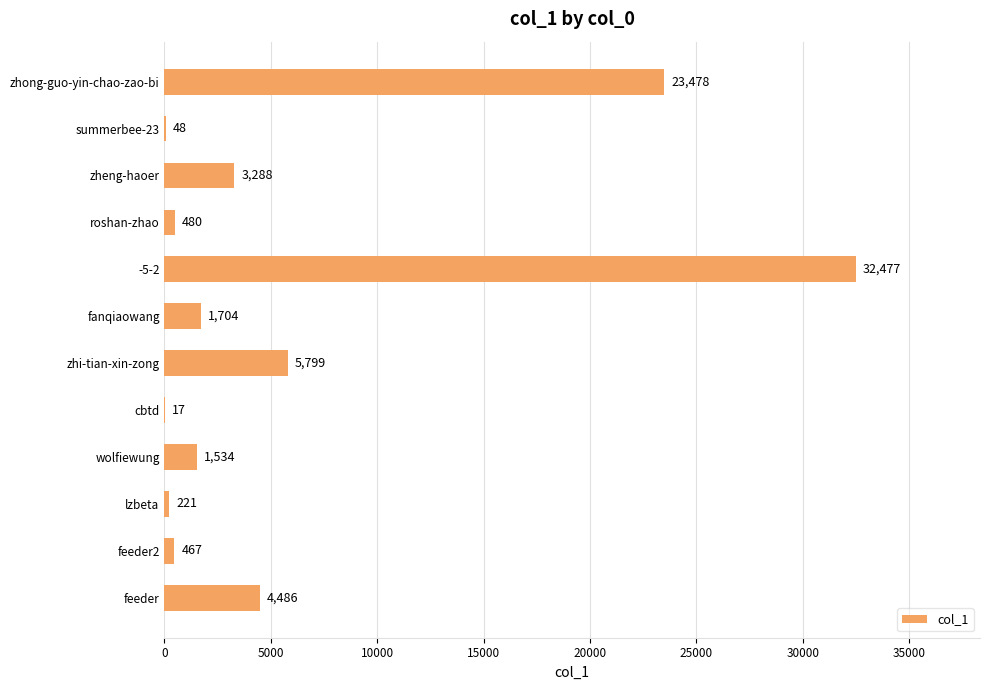

What is the change in value from -5-2 to cbtd?

-32460